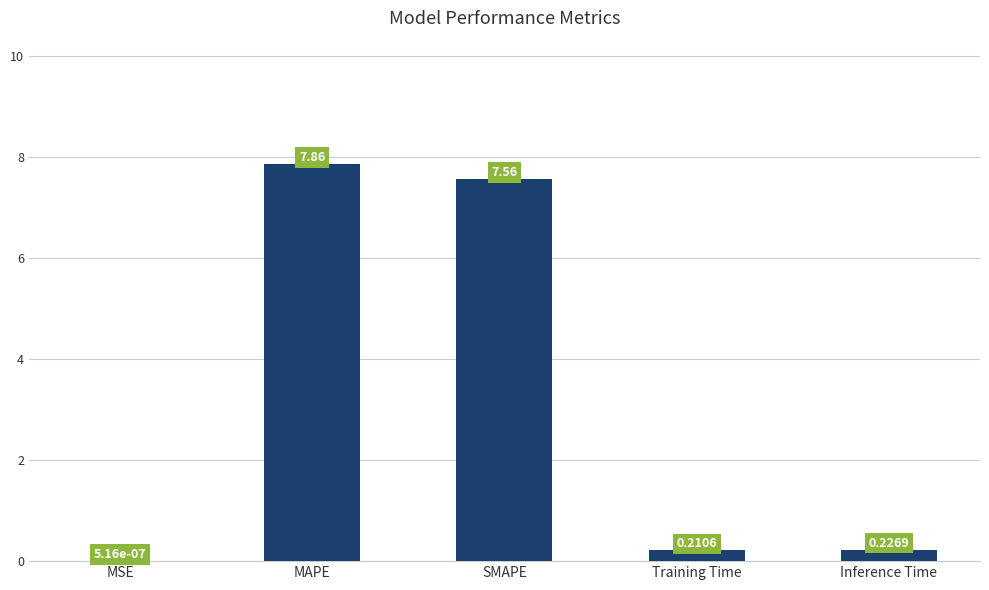

Where is the data nearest to the value 3?

Inference Time